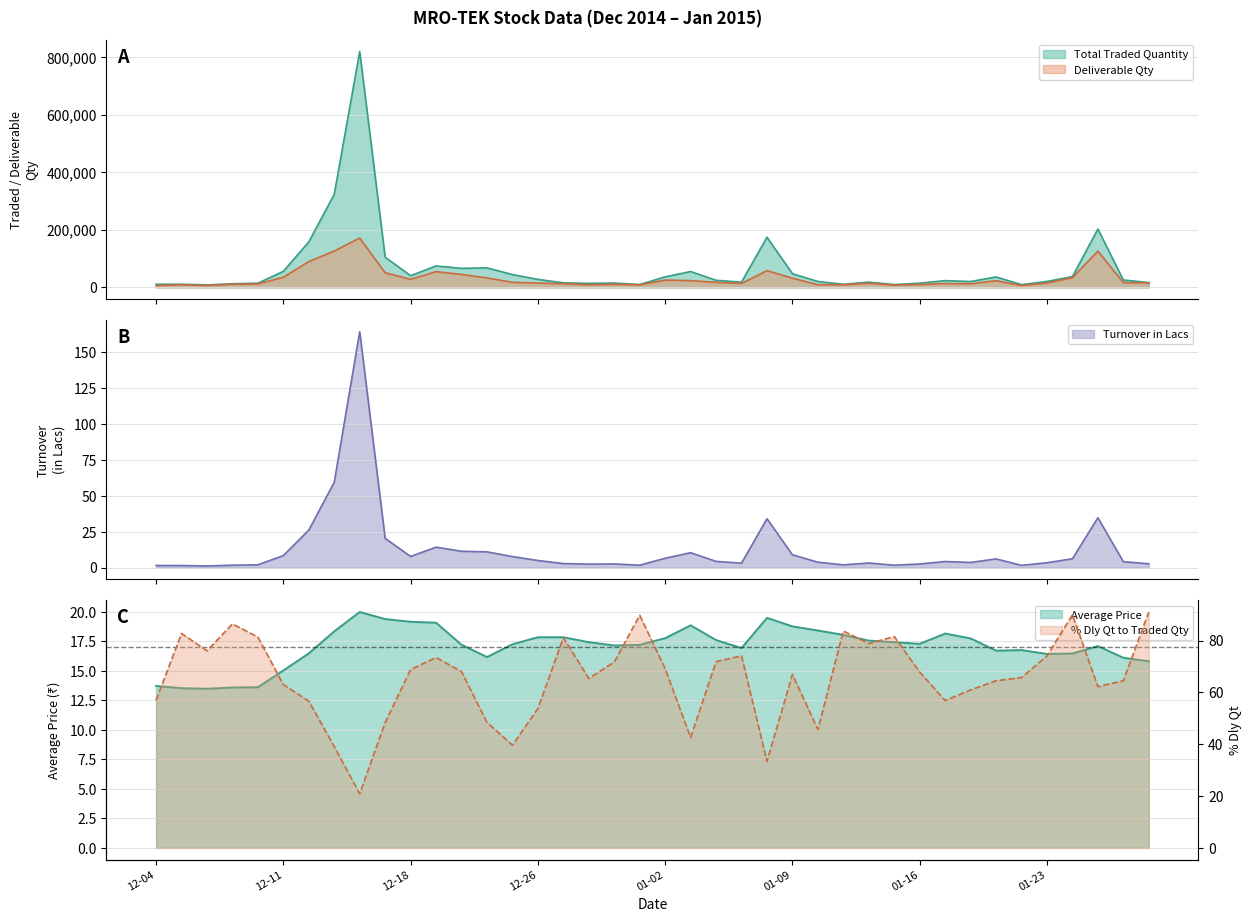

How many interior local peaks does the Deliverable Qty series have?

10